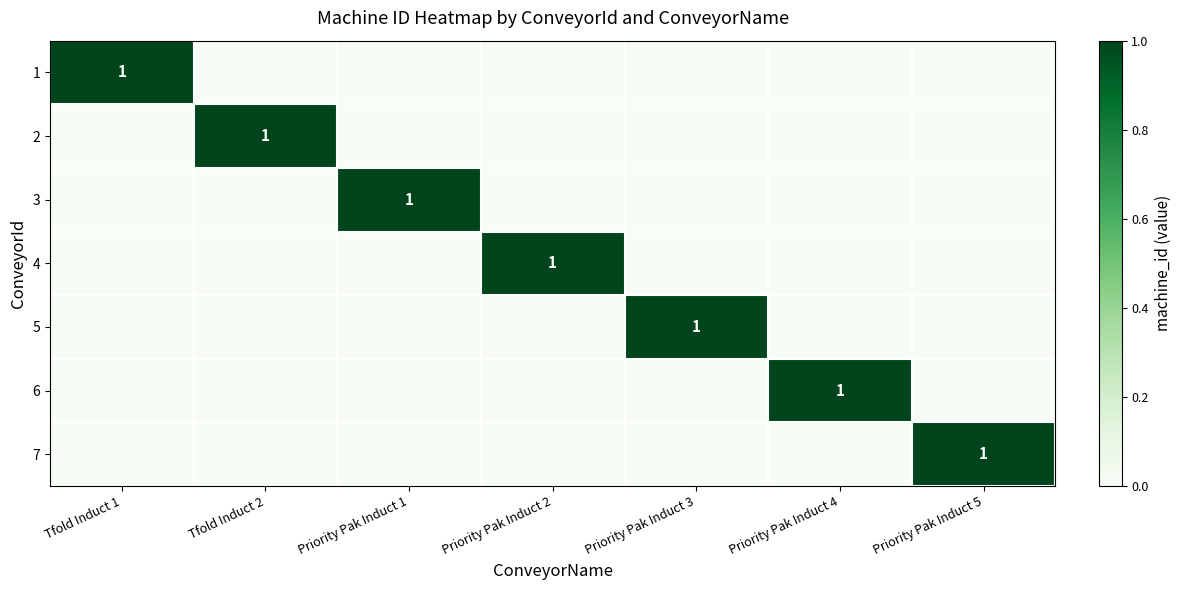

What is the spread (max minus min) of values at Priority Pak Induct 1?

1